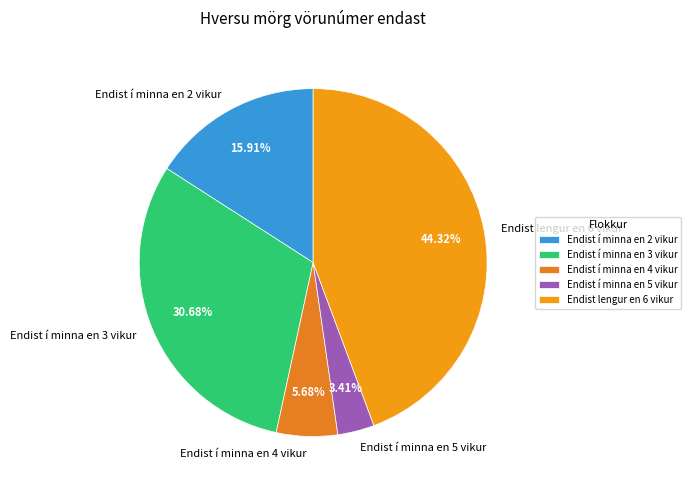

How many slices are in this pie chart?

5